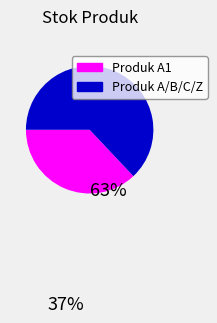

To the nearest percent, what is the average slice percentage?

50%